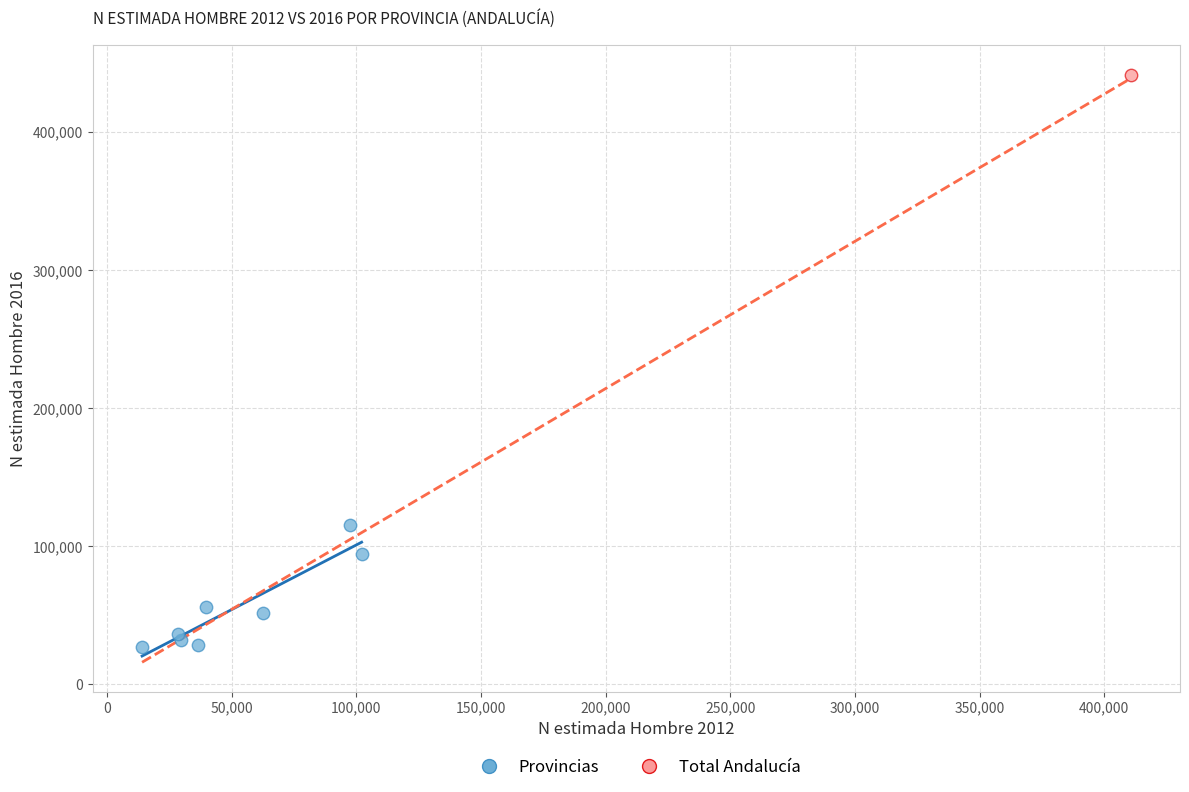

What are all the series names shown in the legend?

Provincias, Total Andalucía